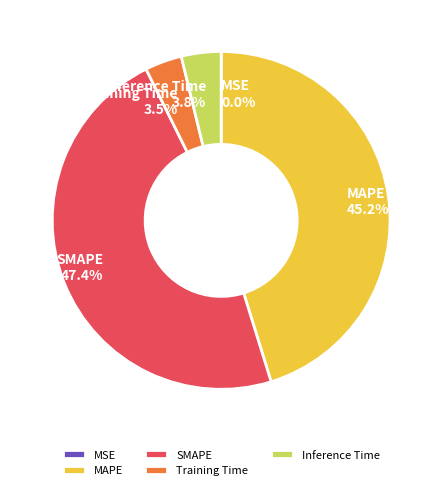

How much of the chart is everything except Training Time?

96.5%